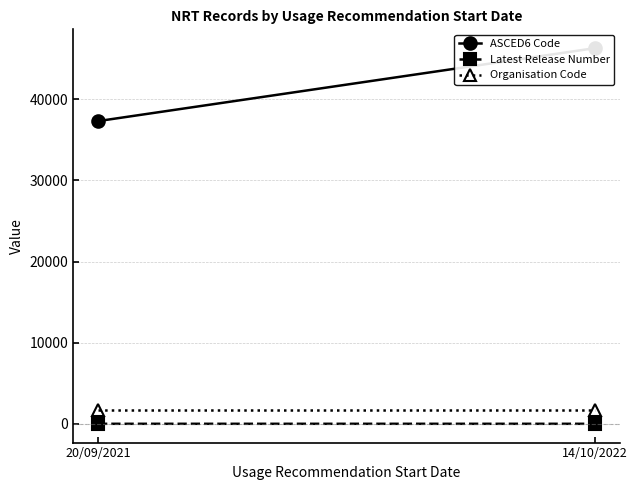

Is it true that Organisation Code equals 1704.0 at 20/09/2021?

True